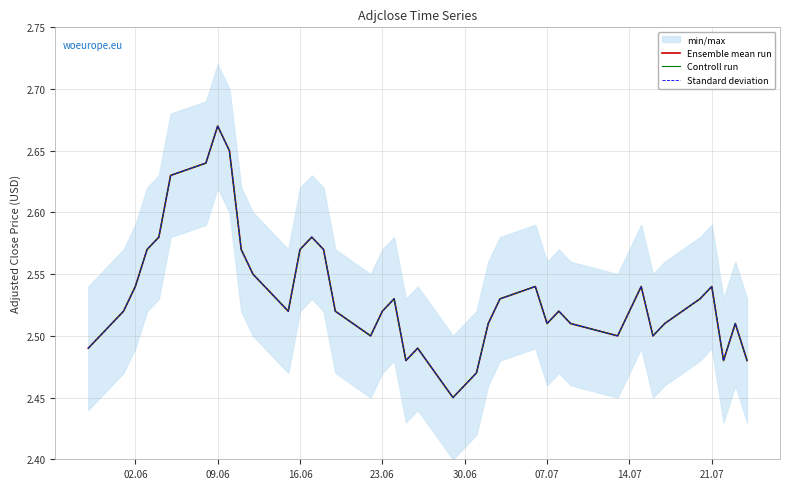

Reading left to right, transcribe all the data shown in this chart.

Ensemble mean run: 2.5	2.5	2.5	2.6	2.6	2.6	2.6	2.7	2.6	2.6	2.5	2.5	2.6	2.6	2.6	2.5	2.5	2.5	2.5	2.5	2.5	2.5	2.5	2.5	2.5	2.5	2.5	2.5	2.5	2.5	2.5	2.5	2.5	2.5	2.5	2.5	2.5	2.5	2.5	2.5
Controll run: 2.5	2.5	2.5	2.6	2.6	2.6	2.6	2.7	2.6	2.6	2.5	2.5	2.6	2.6	2.6	2.5	2.5	2.5	2.5	2.5	2.5	2.5	2.5	2.5	2.5	2.5	2.5	2.5	2.5	2.5	2.5	2.5	2.5	2.5	2.5	2.5	2.5	2.5	2.5	2.5
Standard deviation: 2.5	2.5	2.5	2.6	2.6	2.6	2.6	2.7	2.6	2.6	2.5	2.5	2.6	2.6	2.6	2.5	2.5	2.5	2.5	2.5	2.5	2.5	2.5	2.5	2.5	2.5	2.5	2.5	2.5	2.5	2.5	2.5	2.5	2.5	2.5	2.5	2.5	2.5	2.5	2.5